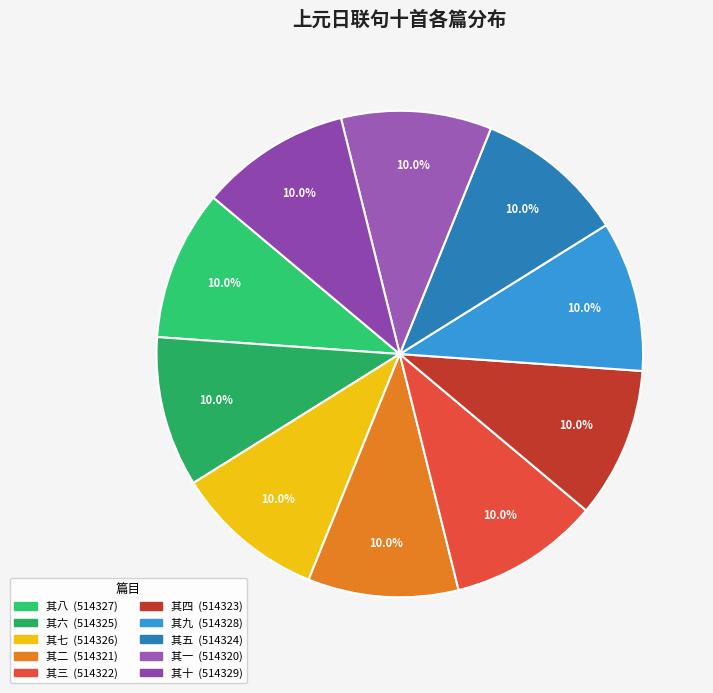

The 其七 slice represents 10% of the pie. True or false?

True